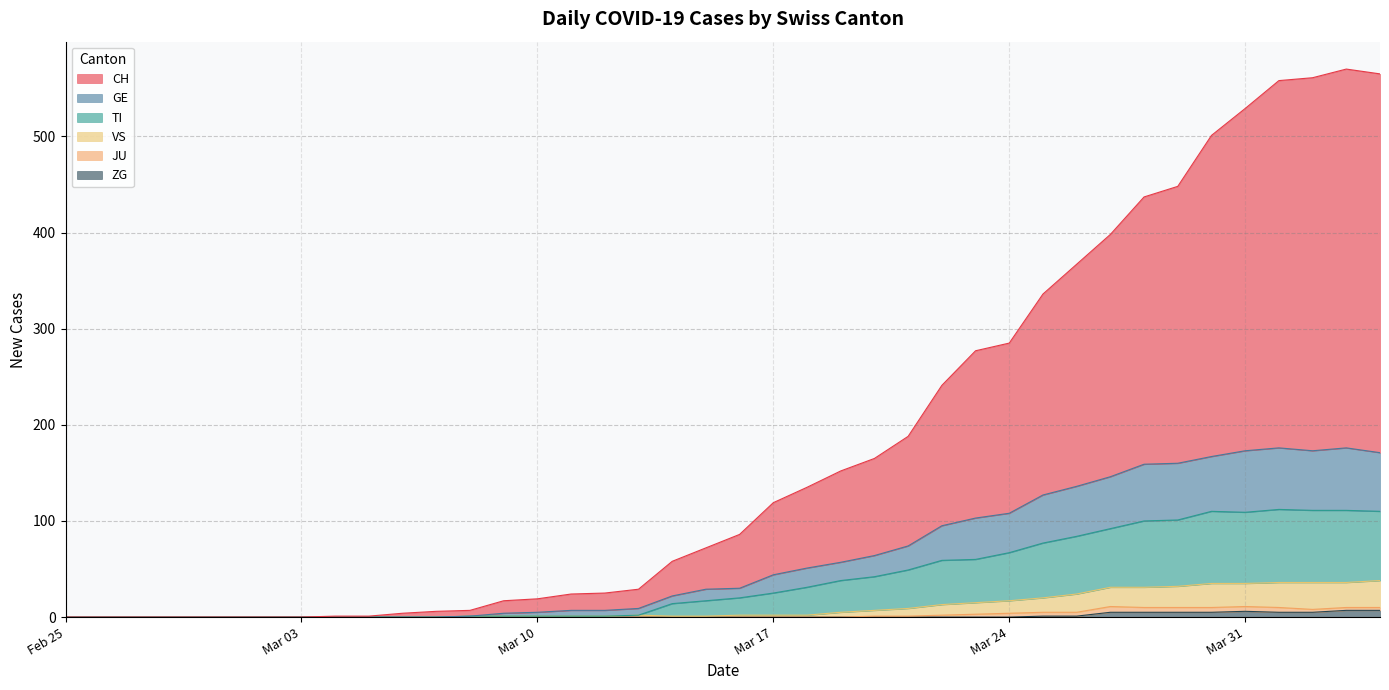

What is the total value across all series at 2020-03-05?

1